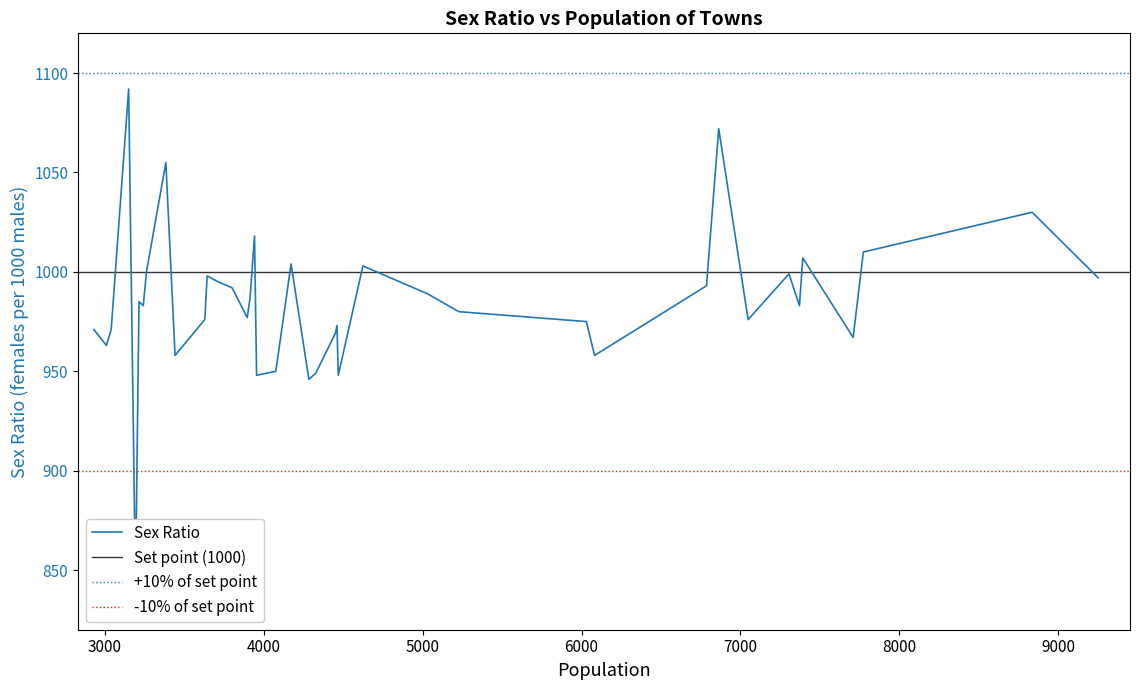

True or false: there are more than 2 points higher than both neighbors.

True